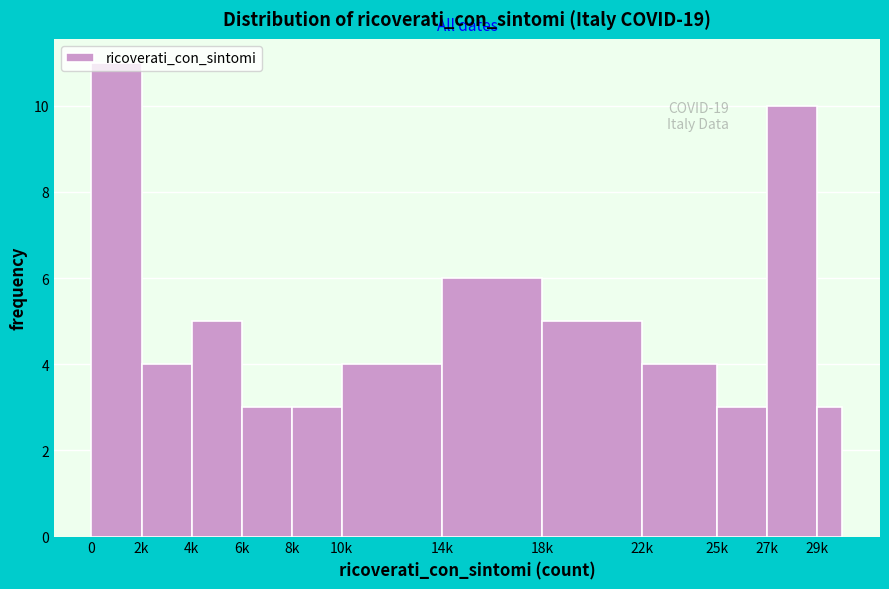

Is it true that the value at 10k is 1?

False